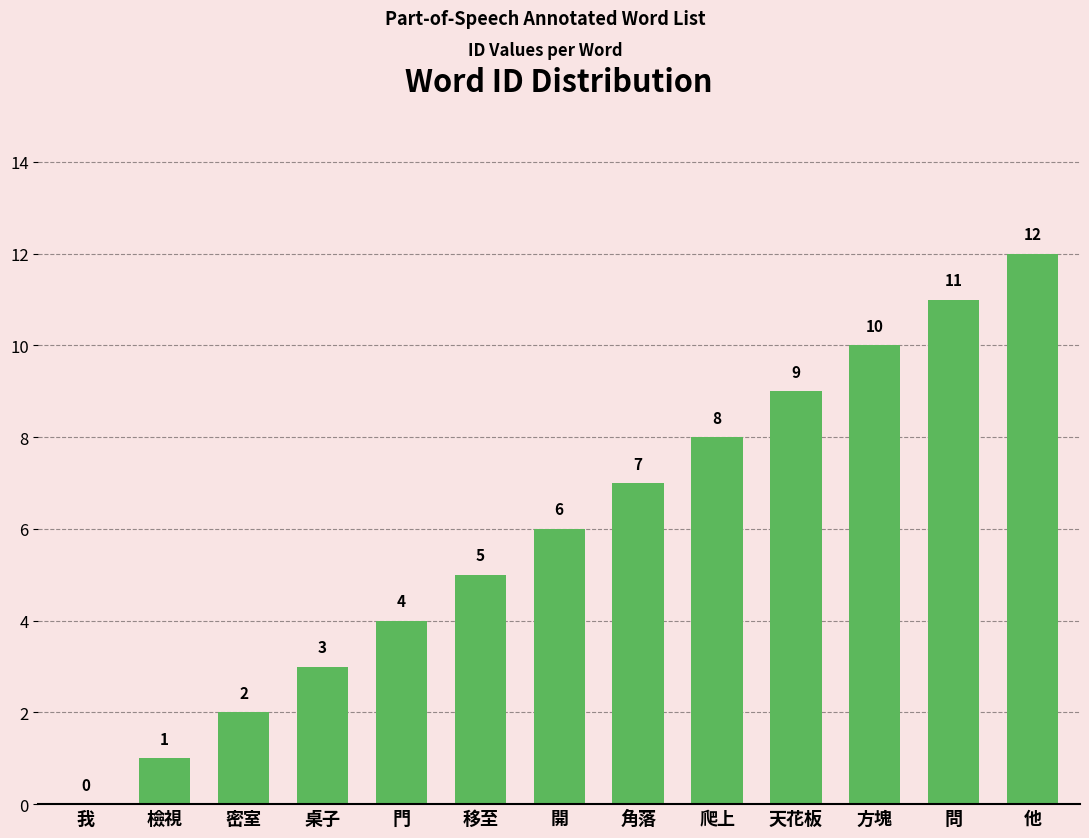

Reading left to right, list all the values displayed in this chart.

0	1	2	3	4	5	6	7	8	9	10	11	12